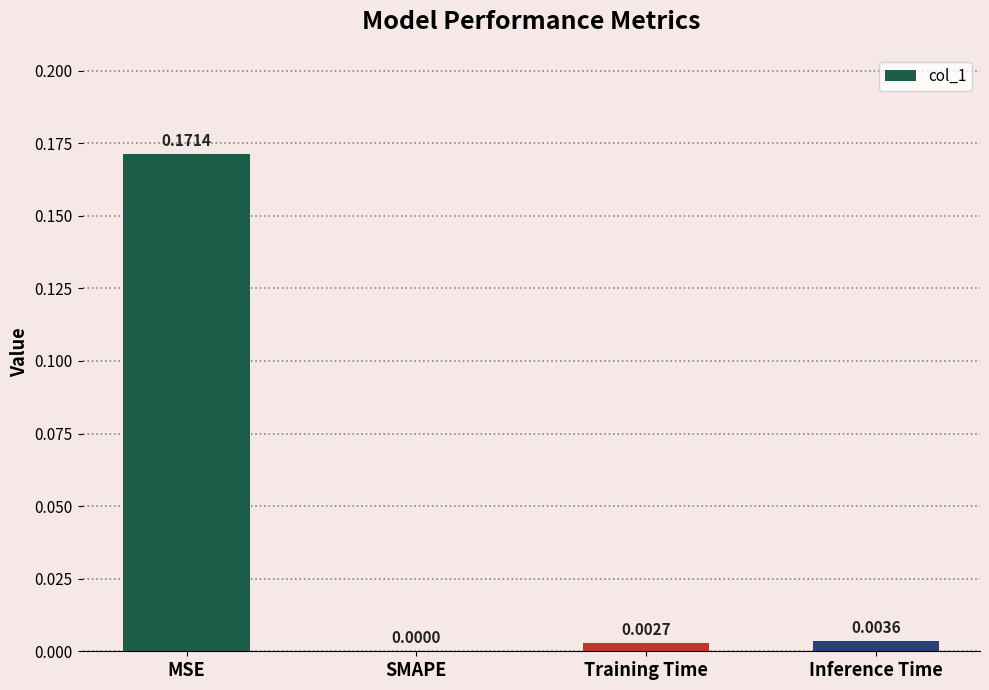

Which category has the highest value across all series?

MSE